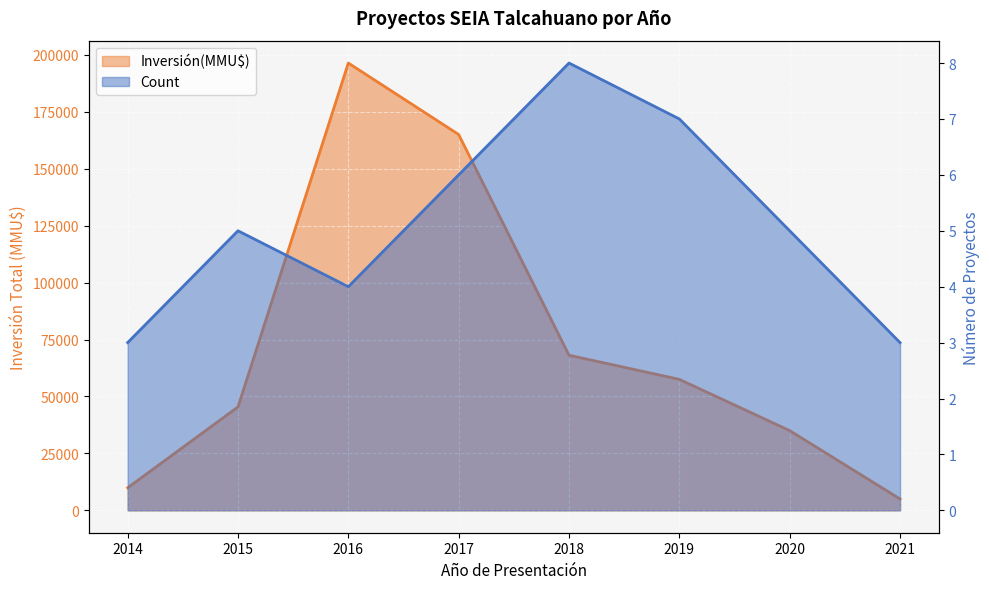

What is the difference between the highest and lowest values at 2015?

45395